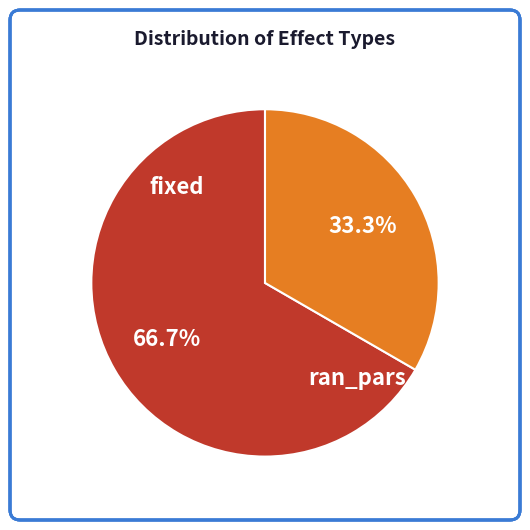

How many segments does this pie chart have?

2